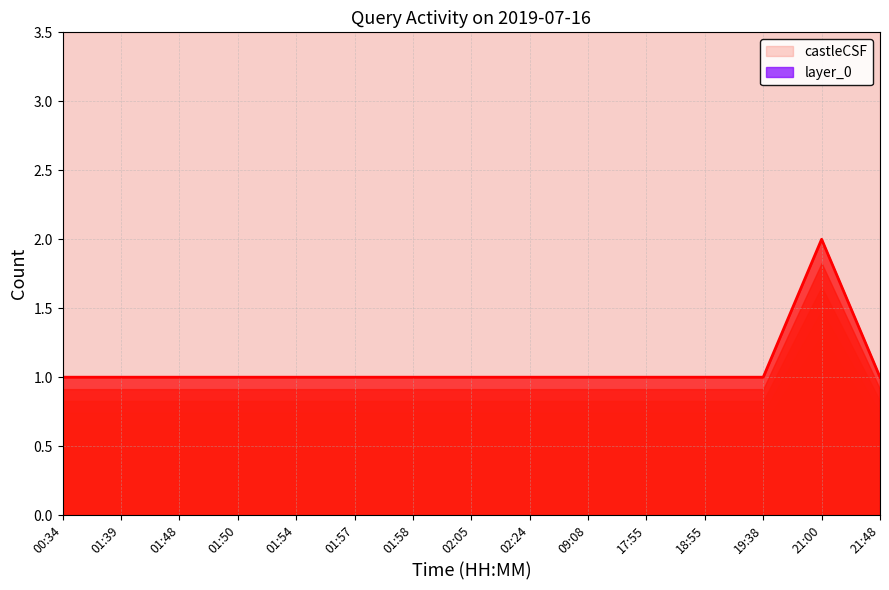

List the labels in order of value, largest first.

21:00, 00:34, 01:39, 01:48, 01:50, 01:54, 01:57, 01:58, 02:05, 02:24, 09:08, 17:55, 18:55, 19:38, 21:48